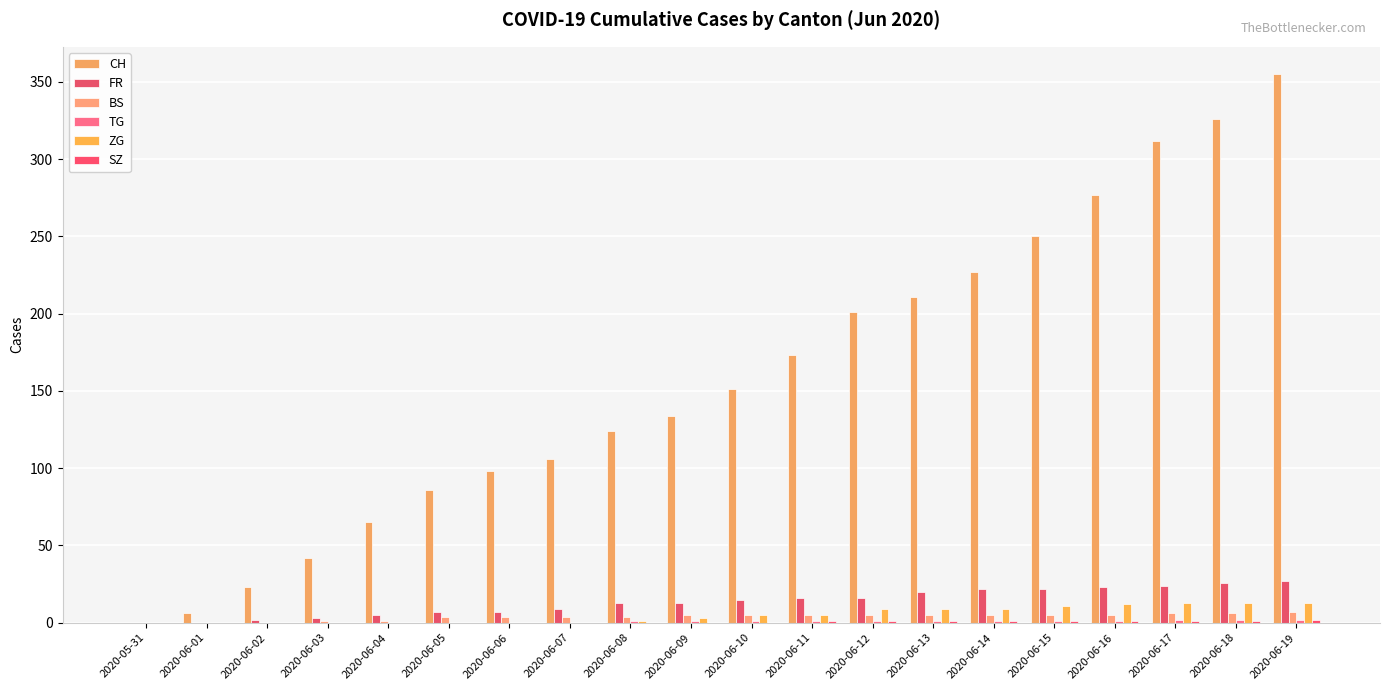

Are the bars grouped side by side (vs. stacked)?

Yes